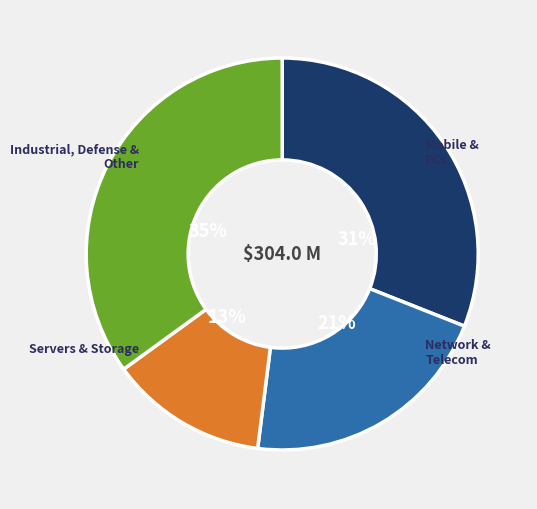

Combined, do Network & Telecom and Mobile & PCs account for over 50%?

Yes